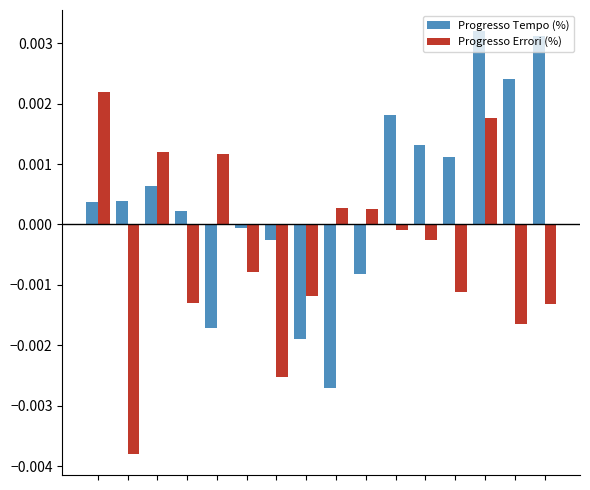

List the series in order of their overall mean, highest first.

Progresso Tempo (%), Progresso Errori (%)